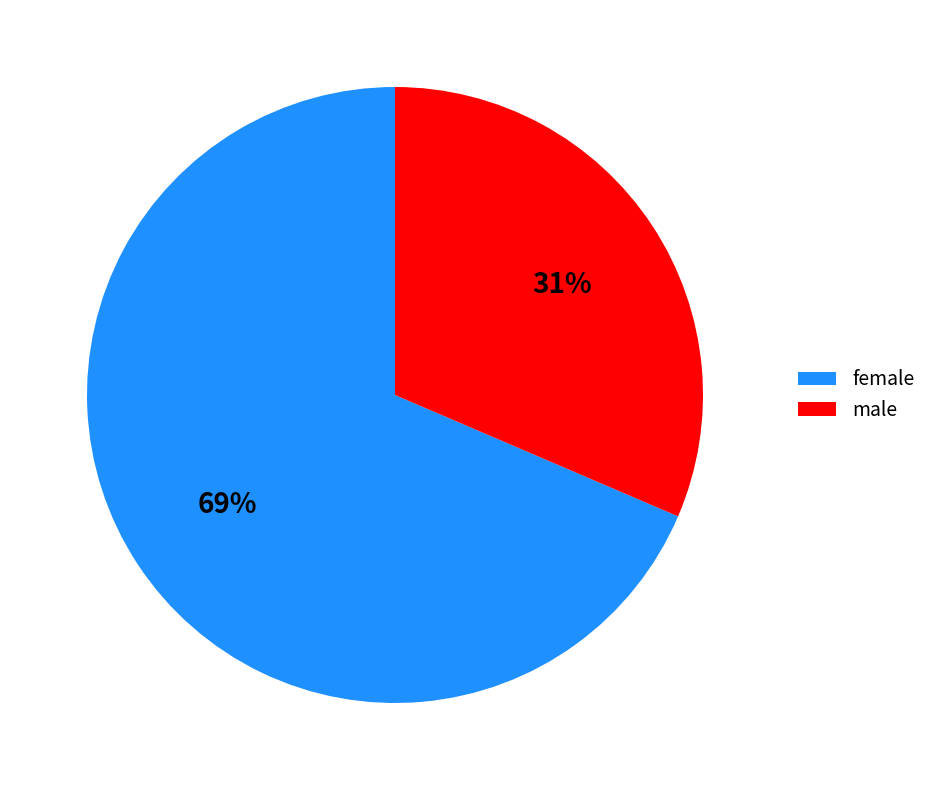

Does male account for over 50% of the chart?

No